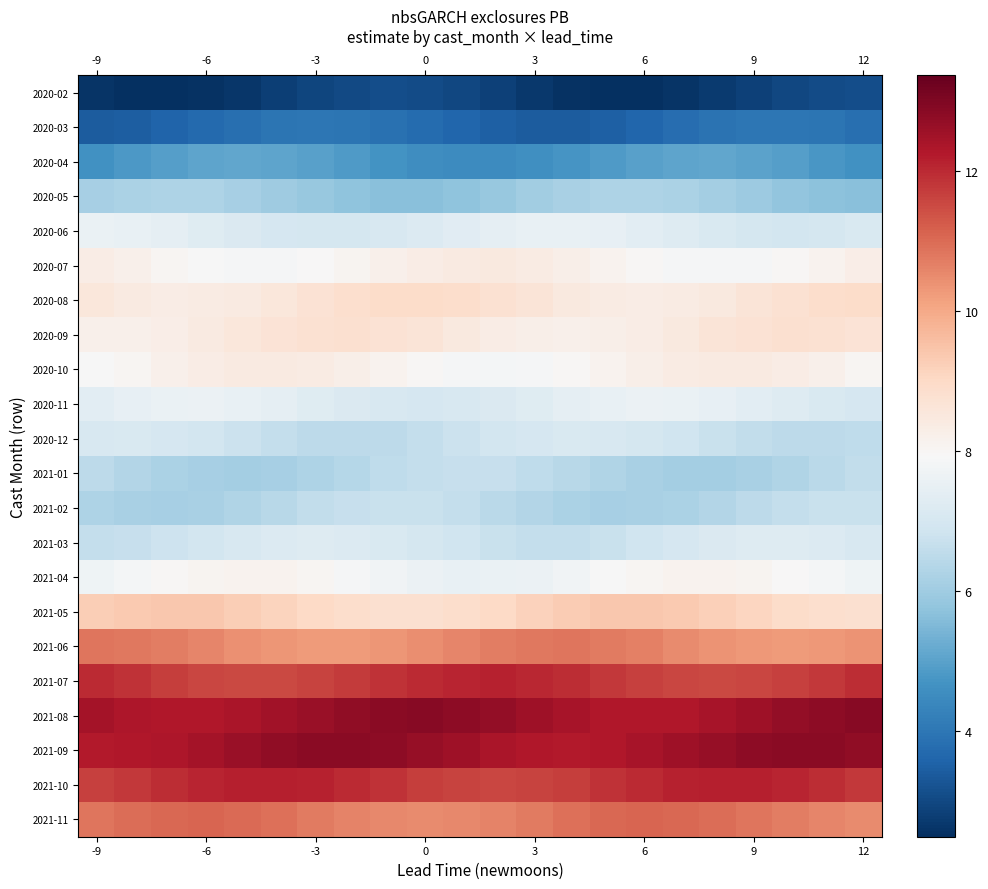

Reading left to right, what are all the values shown in this chart?

2020-02: 2.6	2.5	2.5	2.5	2.6	2.8	2.9	3.0	3.1	3.1	3.0	2.8	2.7	2.6	2.5	2.5	2.6	2.7	2.9	3.0	3.1	3.1
2020-03: 3.4	3.5	3.6	3.7	3.8	4.0	4.0	4.0	3.9	3.7	3.6	3.5	3.4	3.4	3.5	3.6	3.8	3.9	4.0	4.0	3.9	3.8
2020-04: 4.6	4.8	4.9	5.0	5.1	5.1	5.0	4.8	4.7	4.6	4.5	4.5	4.6	4.7	4.9	5.0	5.1	5.1	5.0	4.9	4.8	4.6
2020-05: 6.1	6.2	6.3	6.2	6.1	6.0	5.9	5.7	5.7	5.7	5.8	5.9	6.0	6.2	6.2	6.3	6.2	6.1	5.9	5.8	5.7	5.7
2020-06: 7.5	7.5	7.4	7.3	7.1	7.0	7.0	7.0	7.0	7.2	7.3	7.4	7.5	7.5	7.5	7.4	7.2	7.1	7.0	6.9	7.0	7.1
2020-07: 8.3	8.2	8.0	7.9	7.9	7.9	7.9	8.1	8.2	8.3	8.4	8.4	8.4	8.3	8.1	8.0	7.9	7.8	7.9	8.0	8.1	8.3
2020-08: 8.5	8.4	8.3	8.4	8.4	8.6	8.7	8.8	8.9	8.9	8.9	8.8	8.6	8.5	8.4	8.3	8.4	8.5	8.6	8.8	8.9	8.9
2020-09: 8.2	8.2	8.3	8.4	8.6	8.7	8.8	8.8	8.7	8.6	8.5	8.3	8.2	8.2	8.2	8.3	8.5	8.6	8.7	8.8	8.8	8.7
2020-10: 7.9	8.1	8.2	8.3	8.4	8.4	8.4	8.3	8.1	8.0	7.9	7.8	7.9	8.0	8.1	8.3	8.4	8.4	8.4	8.3	8.2	8.1
2020-11: 7.4	7.5	7.6	7.6	7.5	7.4	7.3	7.1	7.0	7.0	7.0	7.1	7.3	7.4	7.5	7.6	7.6	7.5	7.4	7.2	7.1	7.0
2020-12: 7.1	7.1	7.0	6.9	6.8	6.6	6.5	6.5	6.5	6.6	6.8	6.9	7.0	7.1	7.1	7.0	6.8	6.7	6.6	6.5	6.5	6.6
2021-01: 6.5	6.3	6.2	6.1	6.1	6.1	6.2	6.4	6.5	6.6	6.7	6.7	6.6	6.4	6.3	6.2	6.1	6.1	6.2	6.3	6.4	6.6
2021-02: 6.3	6.2	6.1	6.2	6.3	6.4	6.6	6.7	6.7	6.7	6.6	6.5	6.3	6.2	6.1	6.1	6.2	6.4	6.5	6.6	6.7	6.7
2021-03: 6.6	6.7	6.8	6.9	7.1	7.2	7.2	7.2	7.1	7.0	6.8	6.7	6.6	6.6	6.7	6.8	7.0	7.1	7.2	7.2	7.2	7.1
2021-04: 7.7	7.8	8.0	8.1	8.1	8.1	8.0	7.9	7.7	7.6	7.5	7.6	7.6	7.8	7.9	8.0	8.1	8.1	8.1	8.0	7.8	7.7
2021-05: 9.2	9.4	9.4	9.4	9.3	9.1	9.0	8.9	8.8	8.8	8.9	9.0	9.2	9.3	9.4	9.4	9.3	9.2	9.1	8.9	8.8	8.8
2021-06: 10.8	10.8	10.7	10.6	10.4	10.3	10.2	10.2	10.3	10.5	10.6	10.7	10.8	10.8	10.8	10.7	10.5	10.4	10.3	10.2	10.3	10.4
2021-07: 12.0	11.8	11.7	11.6	11.5	11.5	11.6	11.7	11.9	12.0	12.1	12.1	12.0	11.9	11.8	11.6	11.5	11.5	11.5	11.6	11.8	11.9
2021-08: 12.5	12.3	12.3	12.3	12.4	12.5	12.6	12.8	12.8	12.9	12.8	12.7	12.5	12.4	12.3	12.3	12.3	12.4	12.5	12.7	12.8	12.9
2021-09: 12.3	12.3	12.3	12.5	12.6	12.8	12.8	12.8	12.8	12.7	12.5	12.4	12.3	12.3	12.3	12.4	12.5	12.7	12.8	12.9	12.8	12.7
2021-10: 11.7	11.8	11.9	12.1	12.1	12.2	12.1	12.0	11.8	11.7	11.6	11.6	11.6	11.7	11.8	12.0	12.1	12.2	12.1	12.1	11.9	11.8
2021-11: 10.9	11.0	11.1	11.1	11.0	10.9	10.8	10.6	10.5	10.5	10.5	10.6	10.8	10.9	11.0	11.1	11.1	11.0	10.9	10.7	10.6	10.5